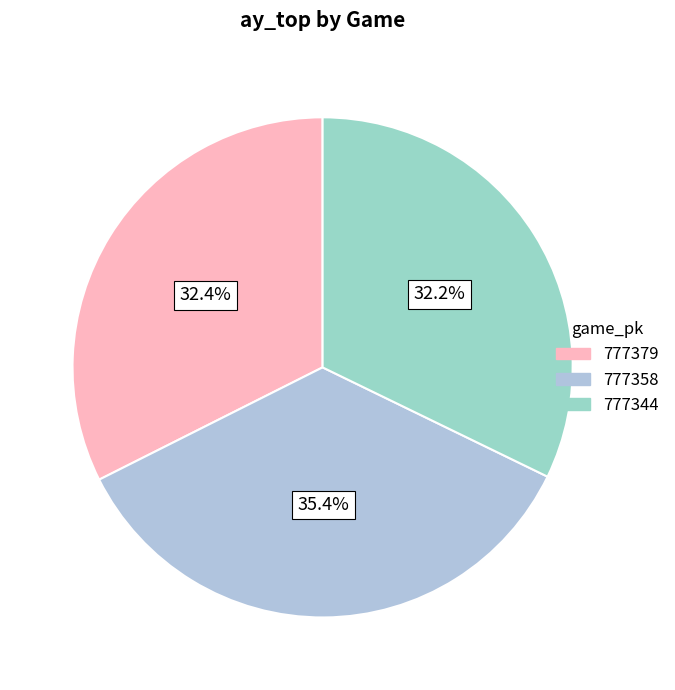

Does 777379 account for over 50% of the chart?

No